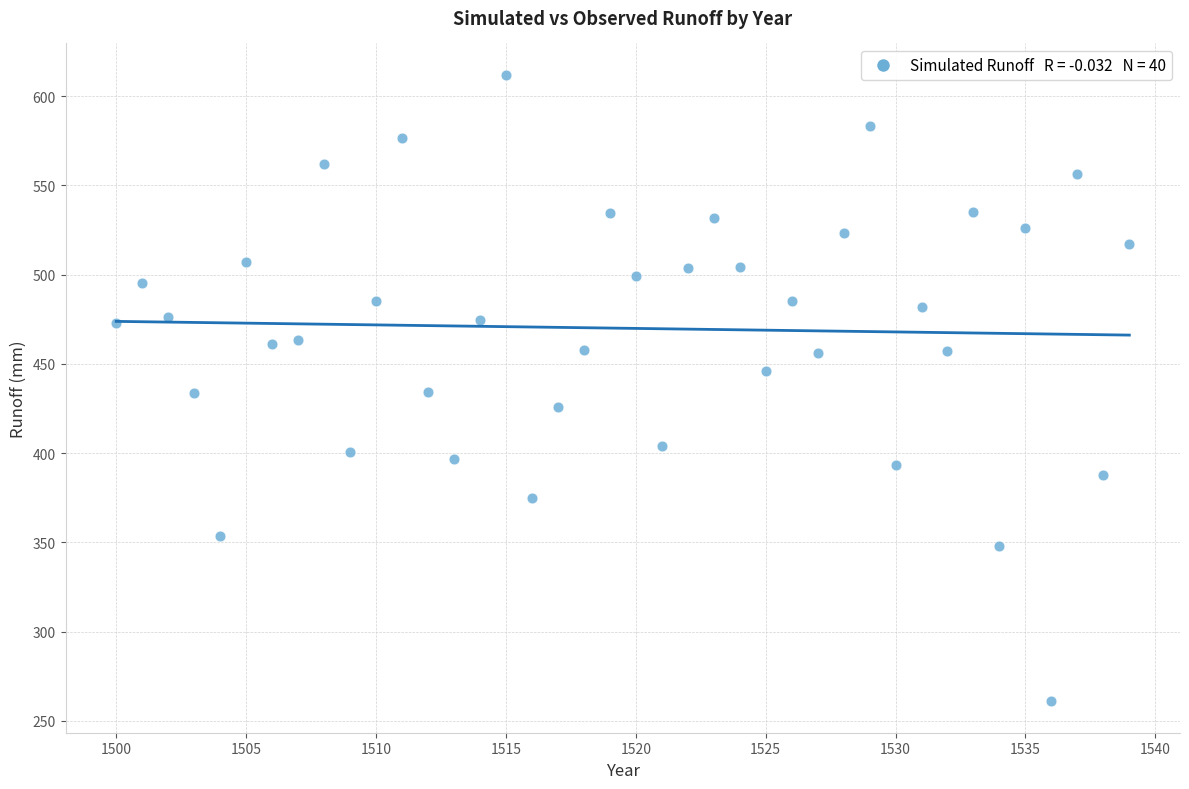

What is the range of X values (max minus min)?

39.0